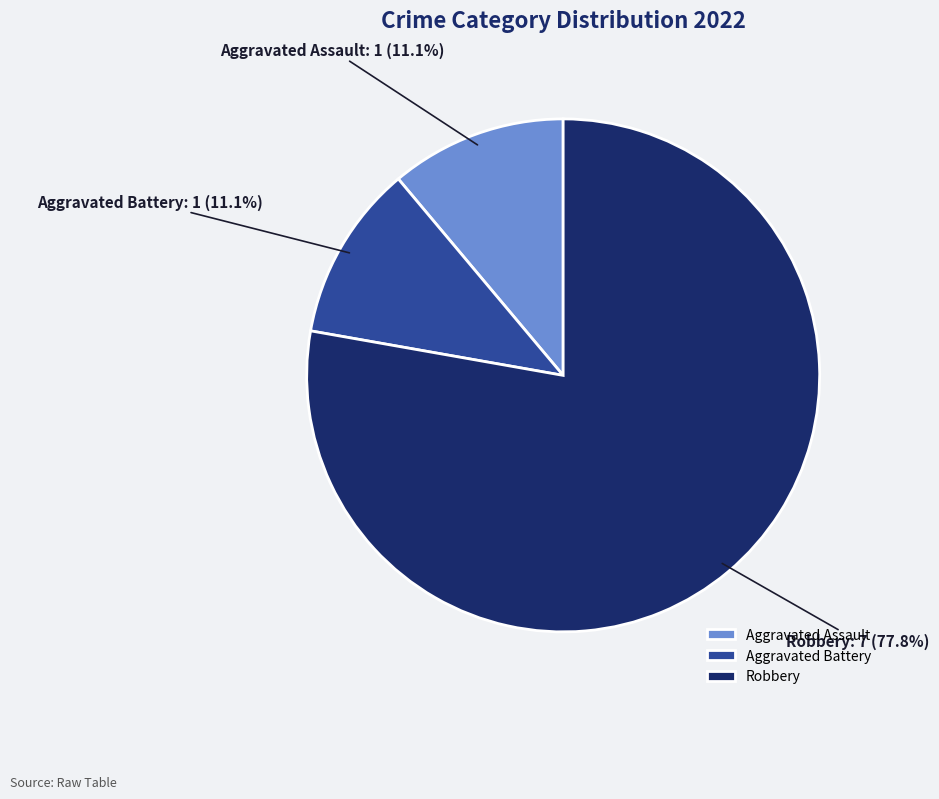

Between Aggravated Battery and Robbery, which is larger?

Robbery